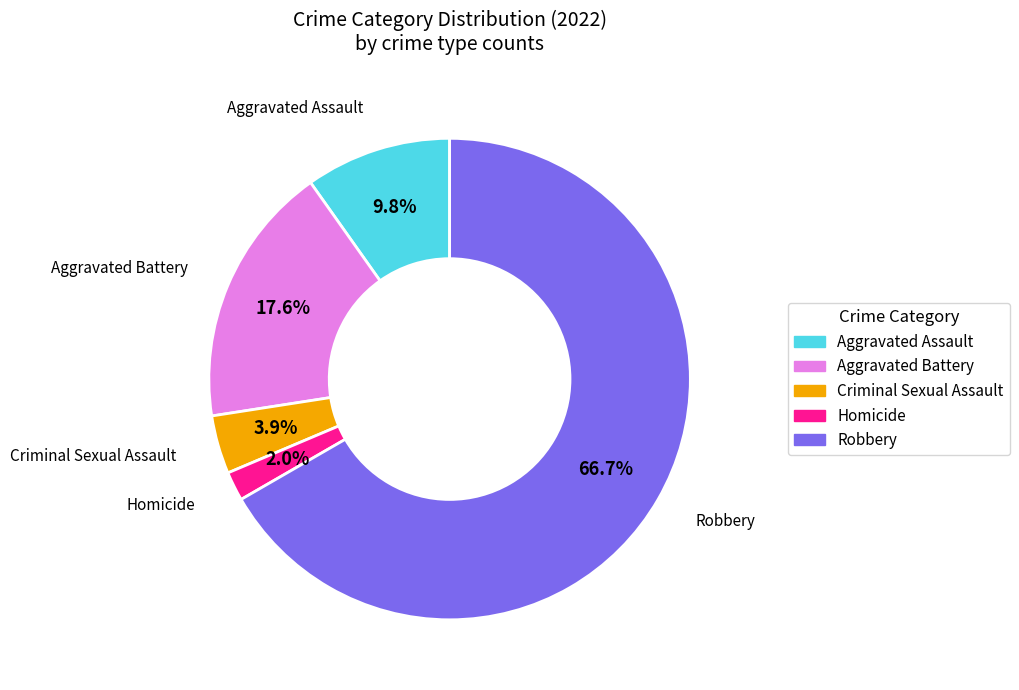

To the nearest percent, what portion does Robbery represent?

67%